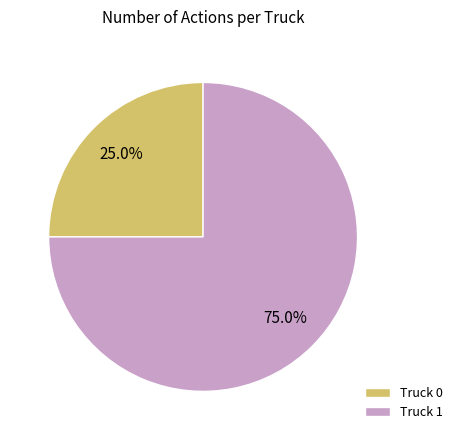

Which slice is the smallest?

Truck 0